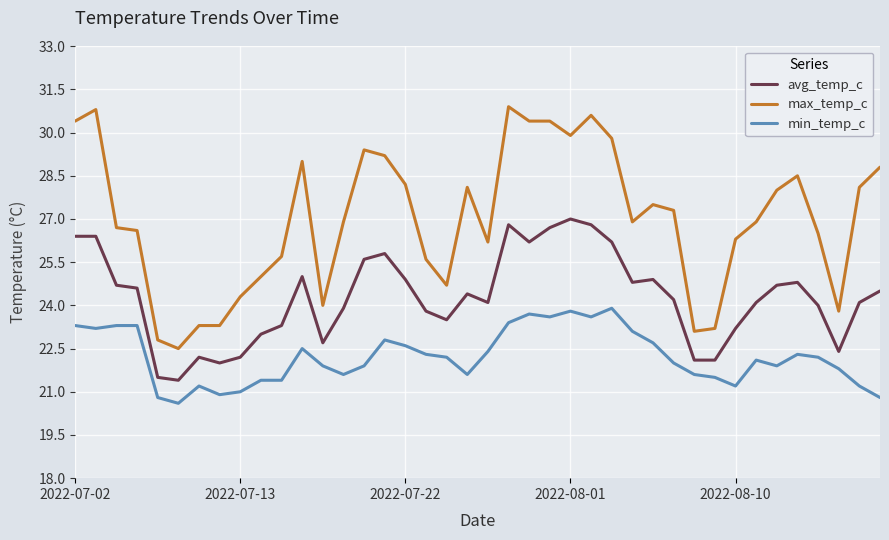

Which series has the largest range (max minus min)?

max_temp_c